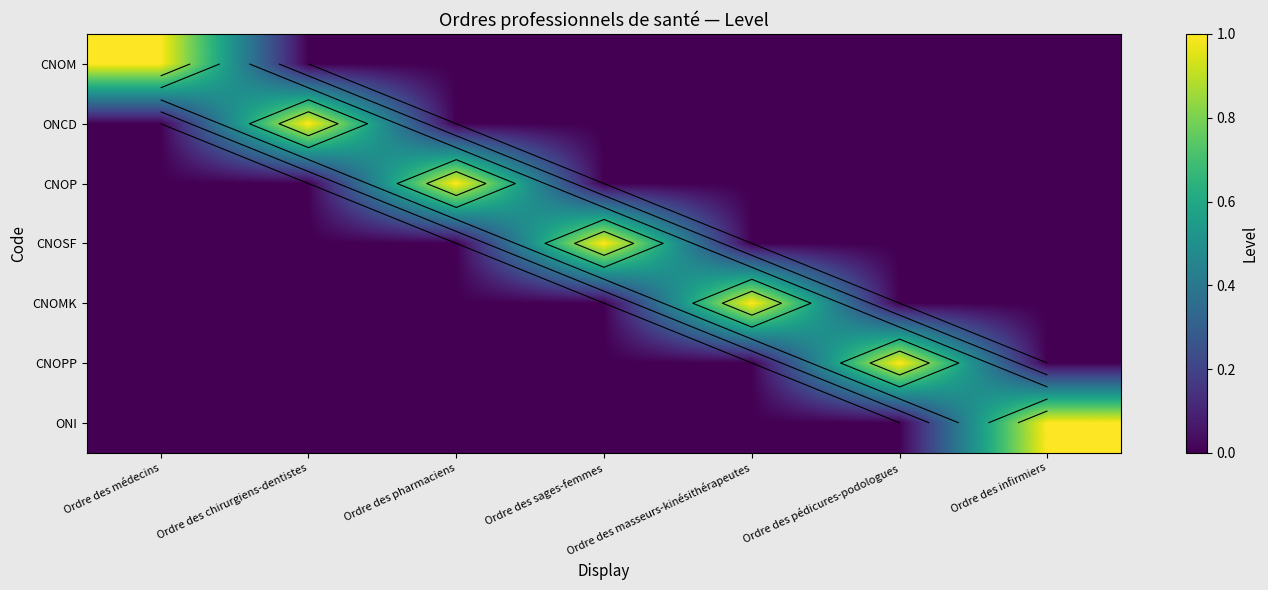

The CNOMK series shows 0 at Ordre des pédicures-podologues. True or false?

False